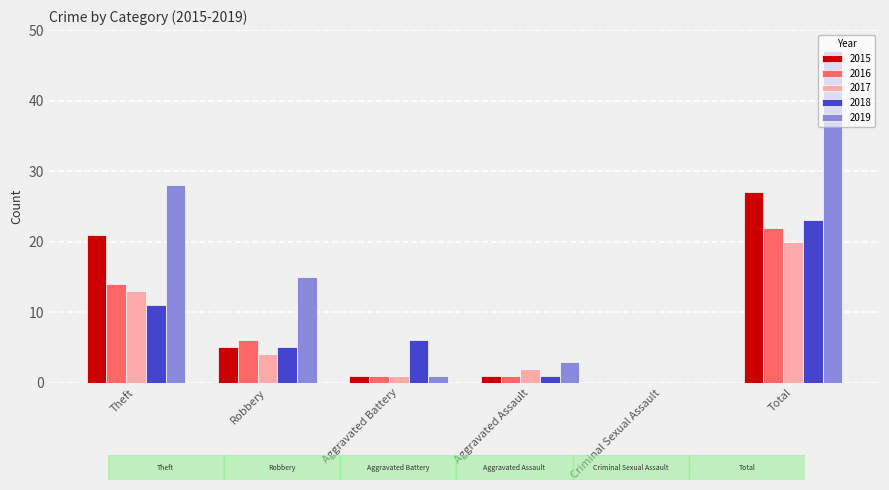

What is the greatest value displayed?

47